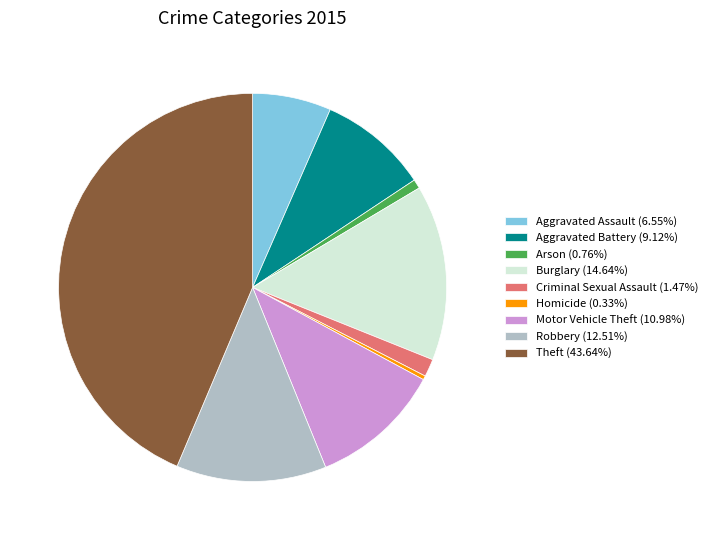

Does Burglary (14.64%) account for over 50% of the chart?

No